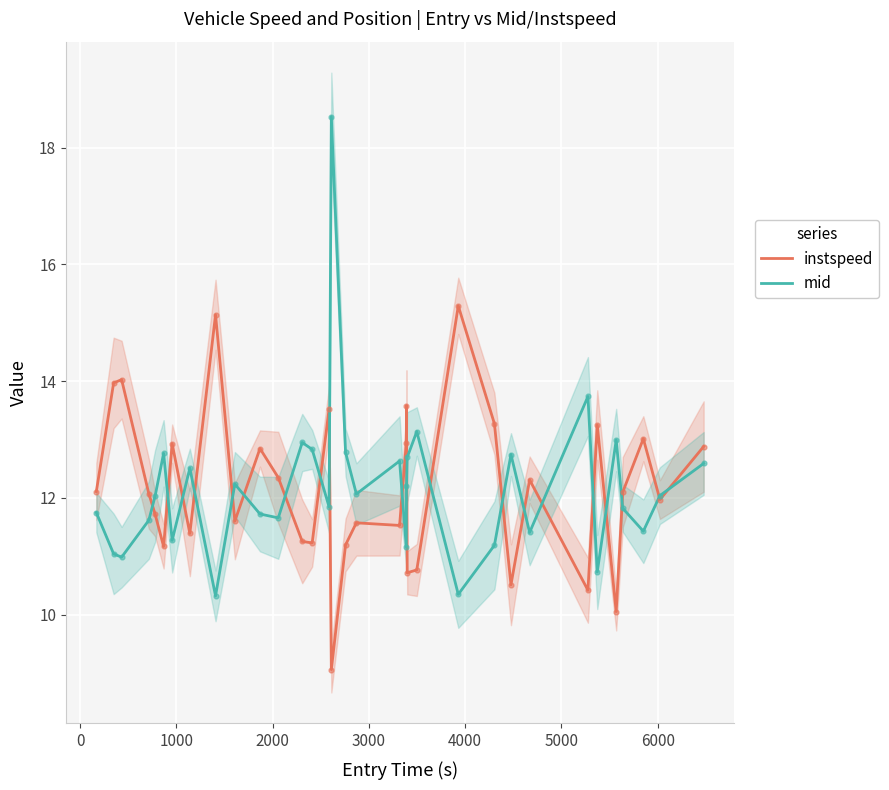

What is the maximum value for instspeed?

15.3